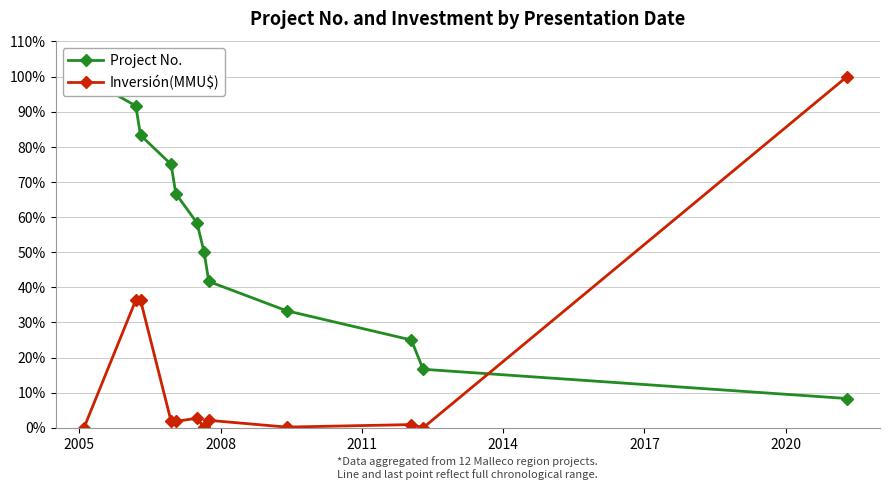

The Inversión(MMU$) series shows 1.1 at 2011. True or false?

False